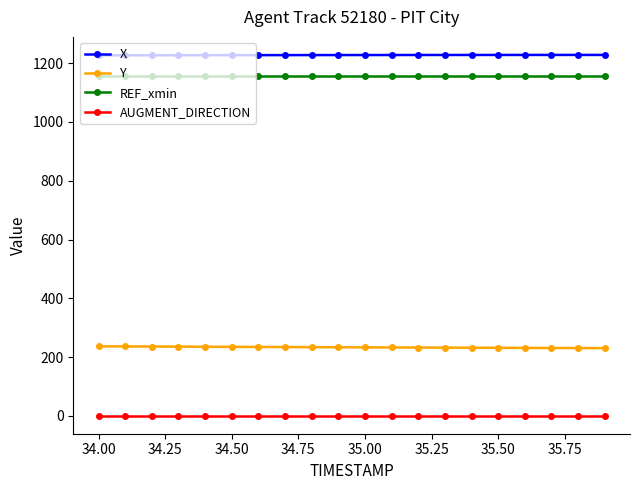

True or false: AUGMENT_DIRECTION and X intersect in this chart.

False